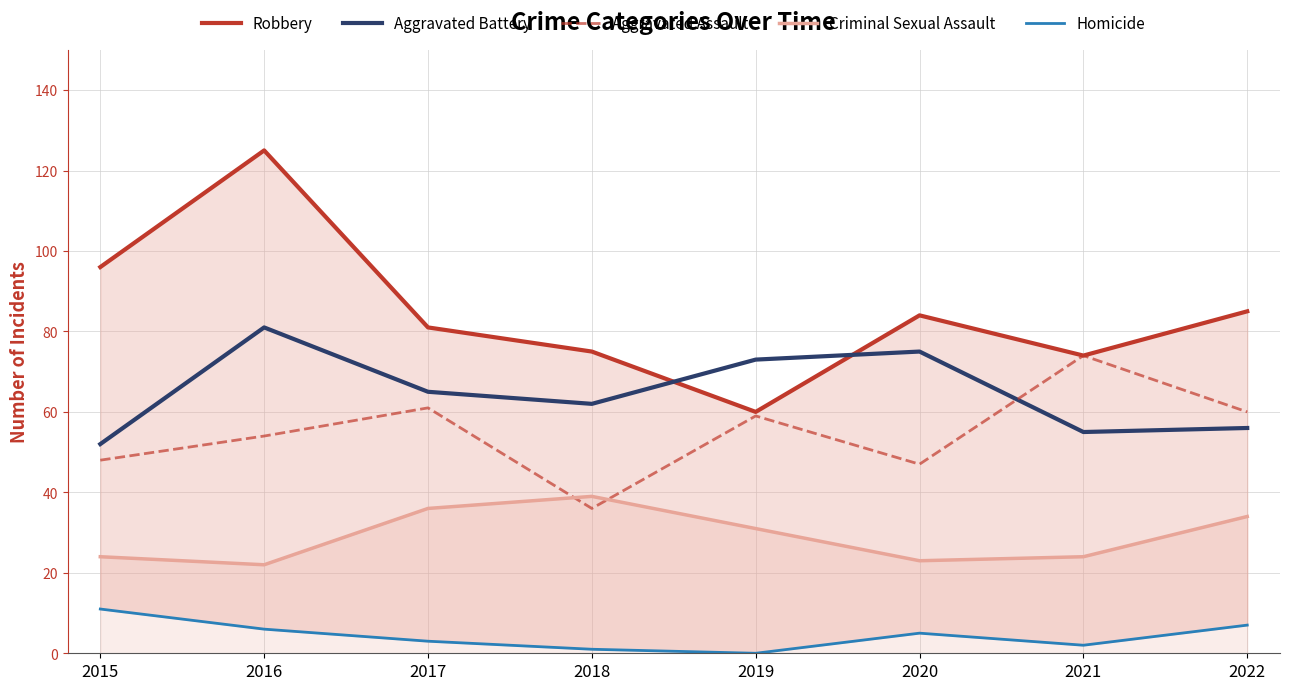

What is the total value across all series at 2018?

213